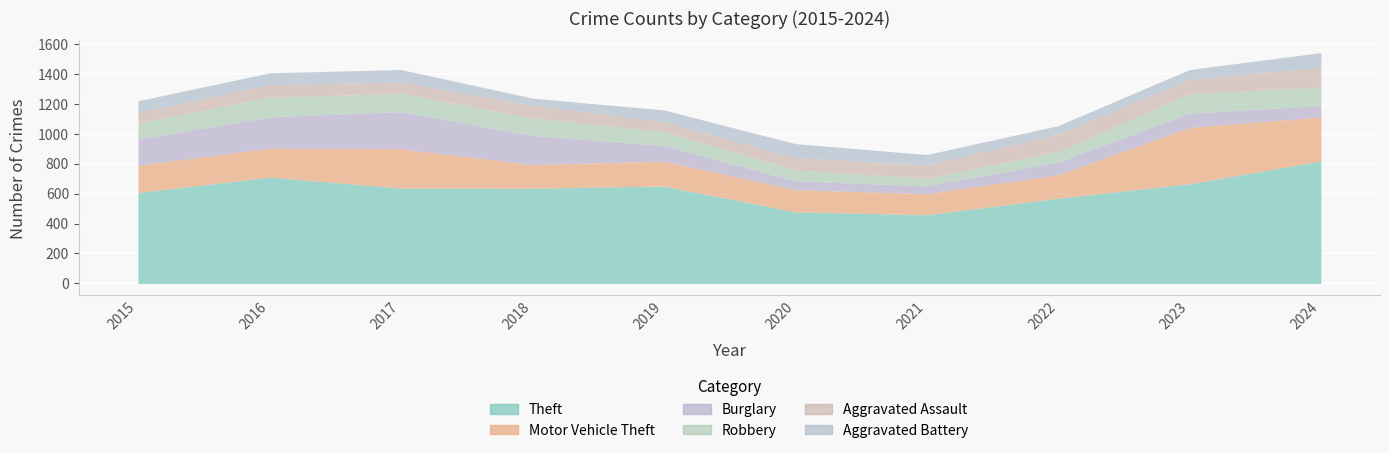

What is the value of the Motor Vehicle Theft point at the 2nd from the left?

194